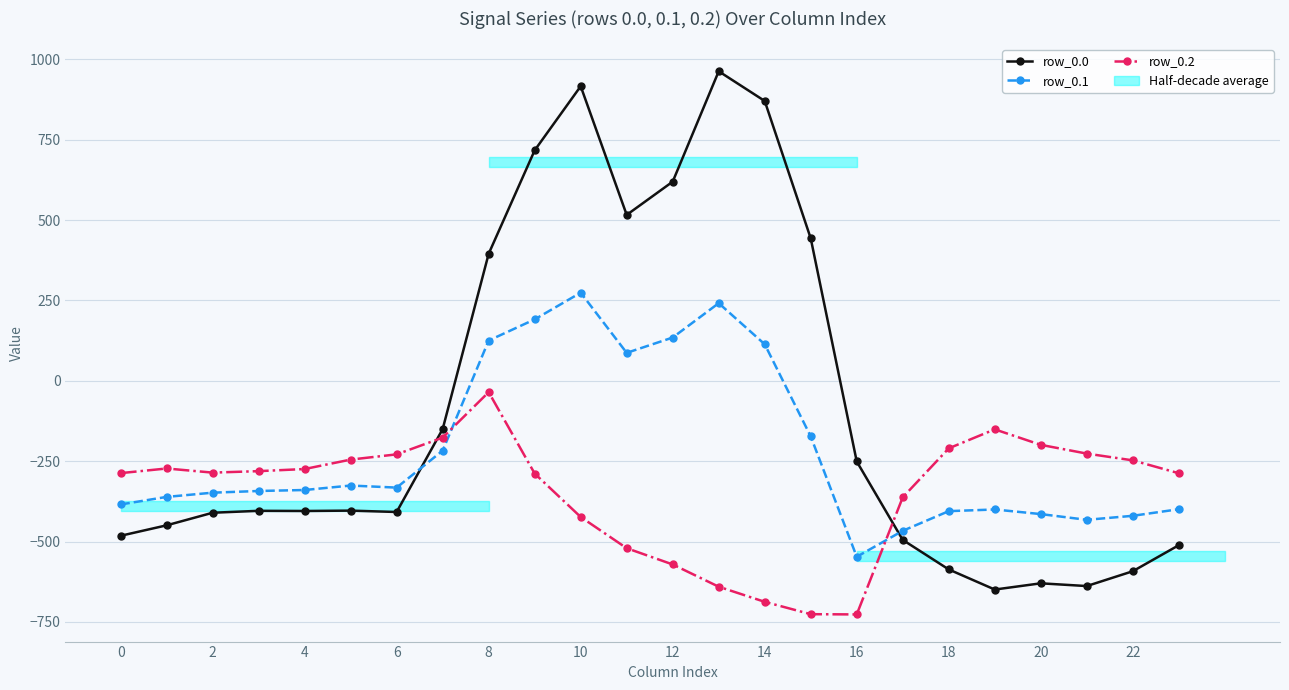

Is it true that row_0.2 equals -210.0 at 18?

True